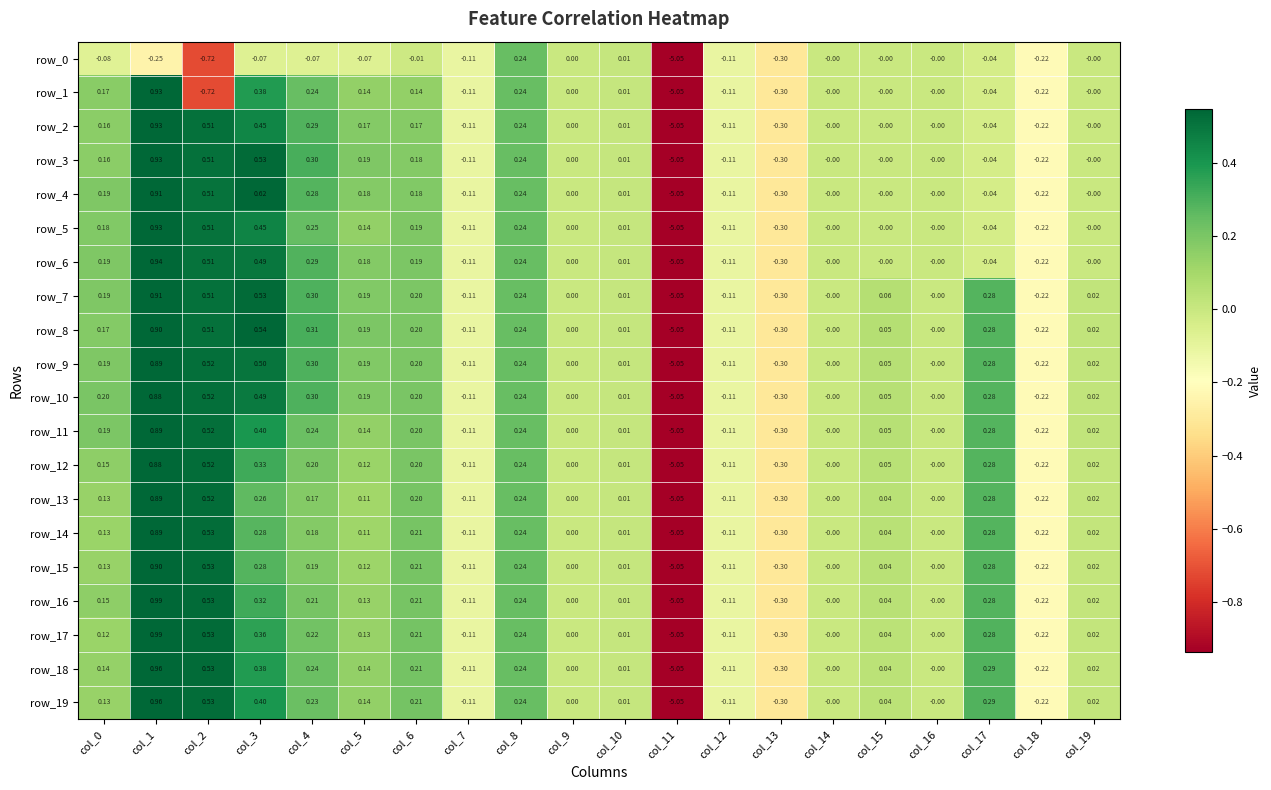

Is the value of row_1 at col_17 greater than the value of row_14 at col_8?

No